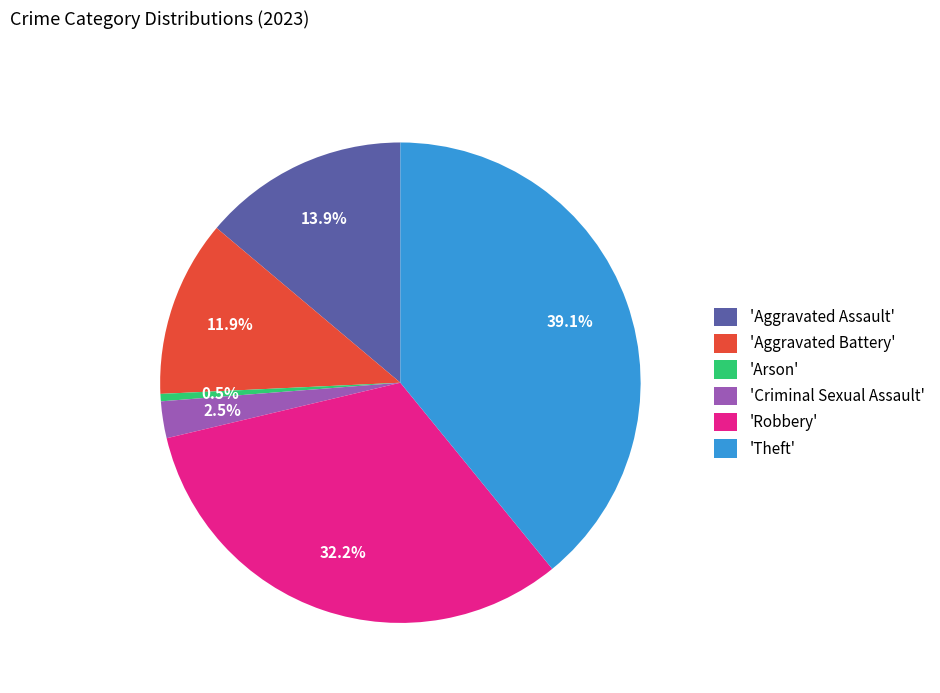

To the nearest percent, what is the average slice percentage?

17%